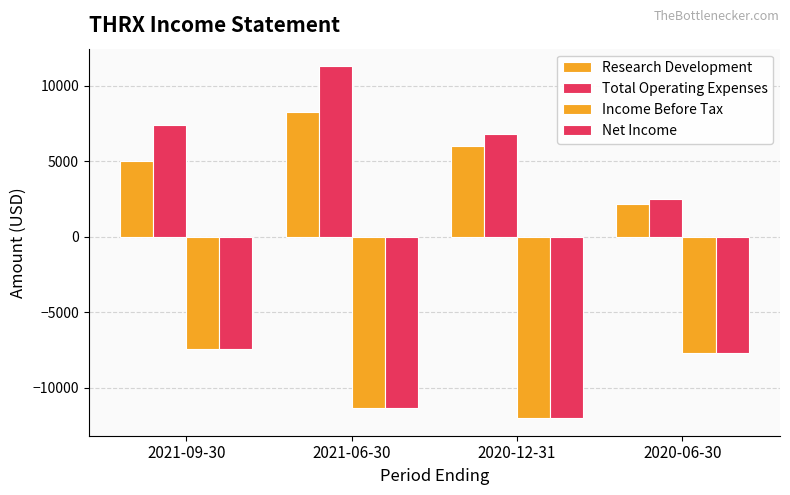

What is the difference between the second highest and second lowest values in the Income Before Tax series?

3600